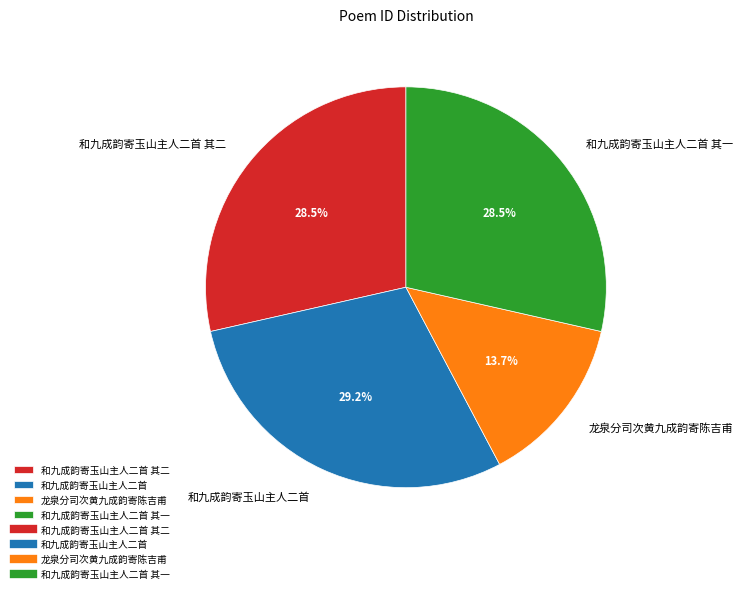

To the nearest percent, what percentage of the pie is 龙泉分司次黄九成韵寄陈吉甫?

14%